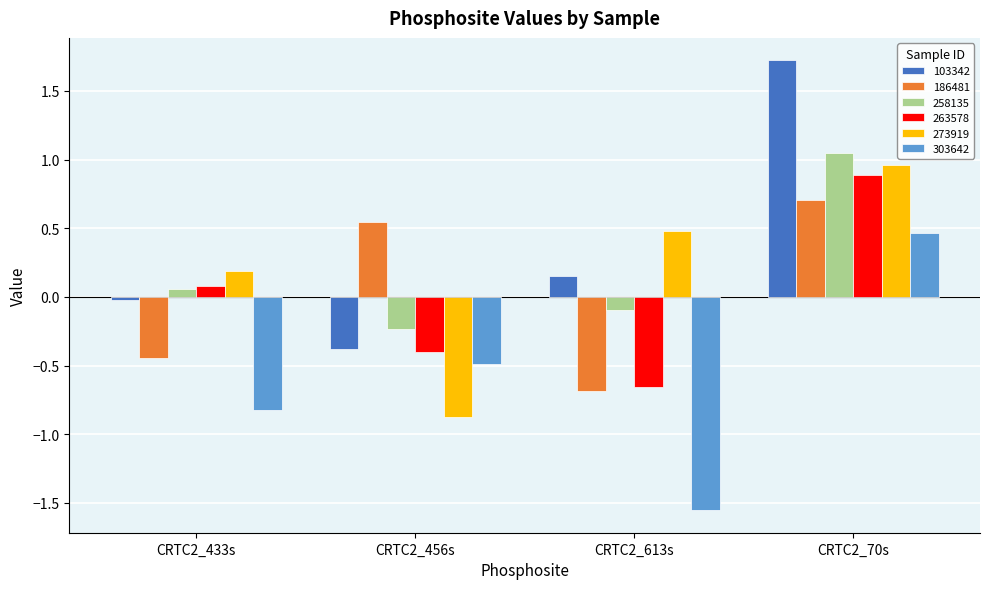

What value does the 273919 series have at CRTC2_456s?

-0.9